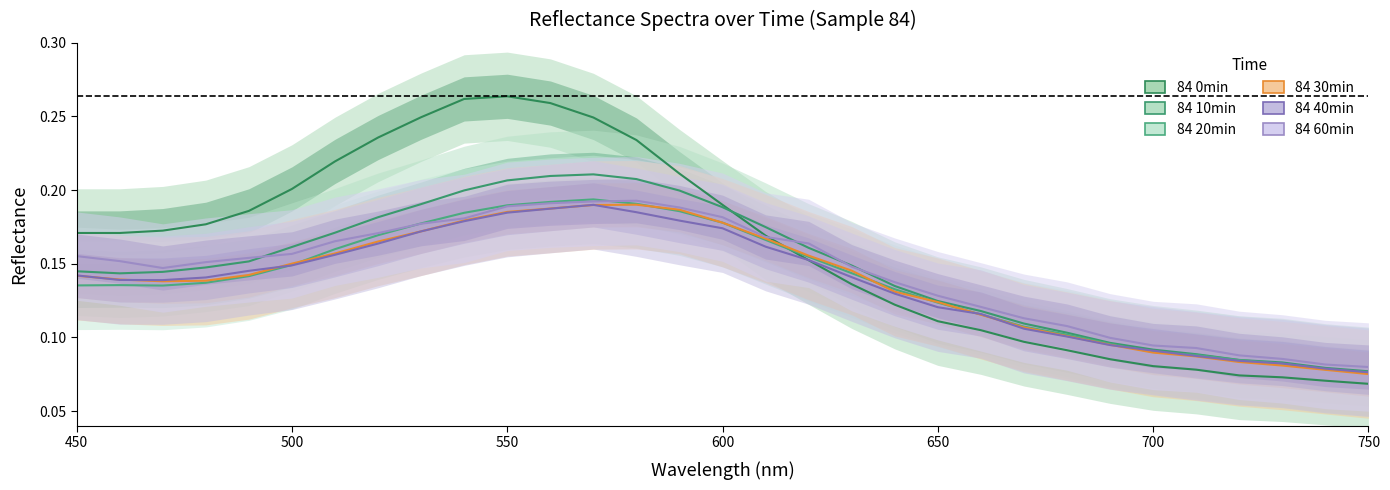

Which series ends up on top after the final intersection of 84 10min and 84 60min?

84 60min